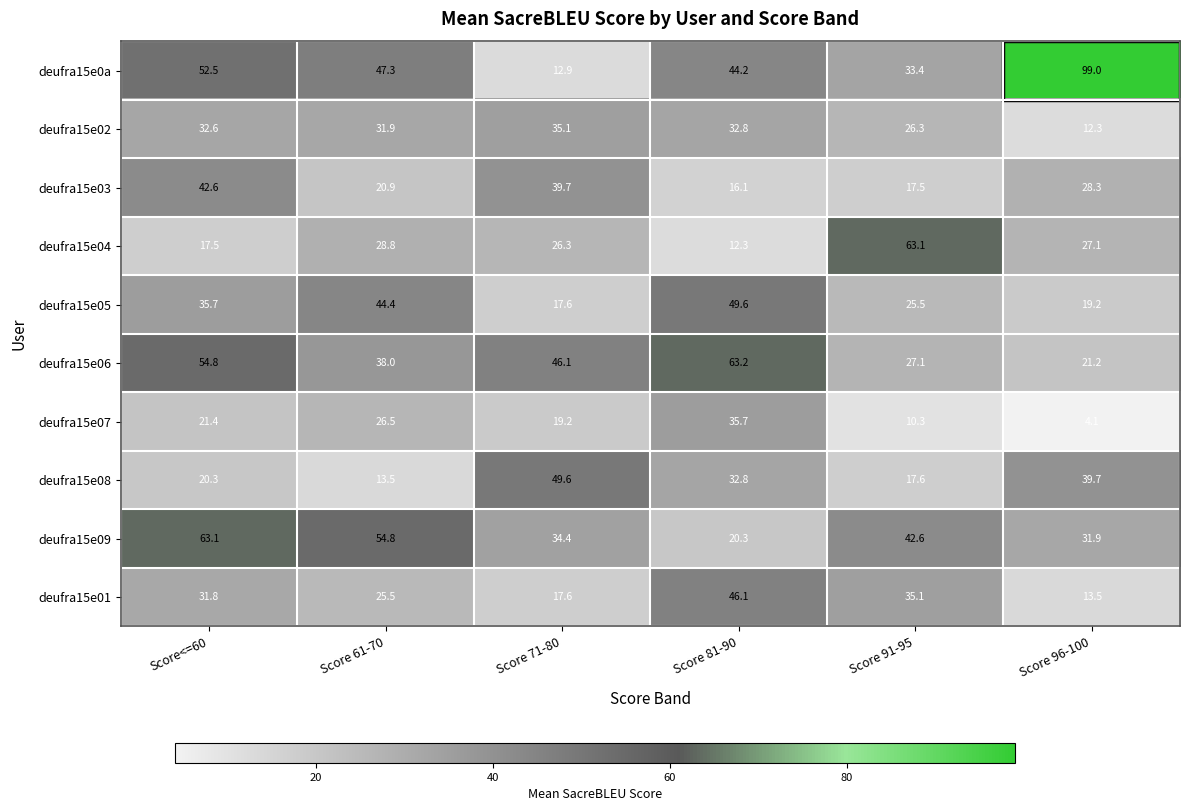

What is the approximate value of deufra15e03 at Score 91-95?

17.5